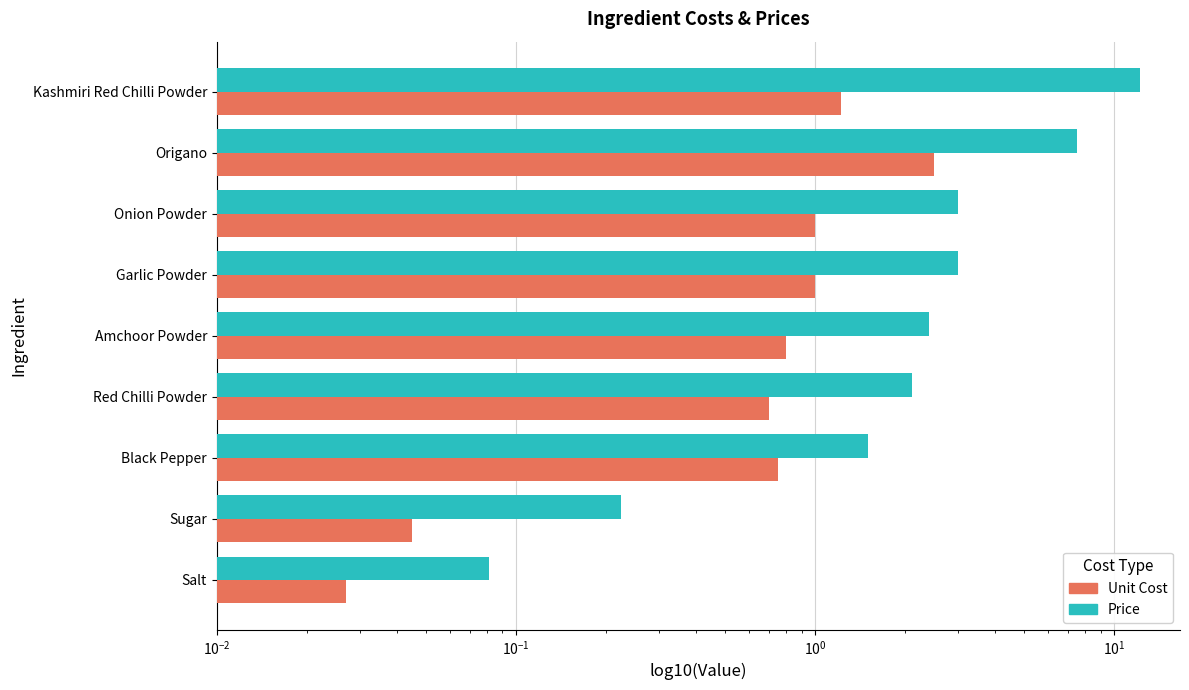

Reading left to right, transcribe all the data shown in this chart.

Price: 0.1	0.2	1.5	2.1	2.4	3.0	3.0	7.5	12.2
Unit Cost: 0.0	0.0	0.8	0.7	0.8	1.0	1.0	2.5	1.2